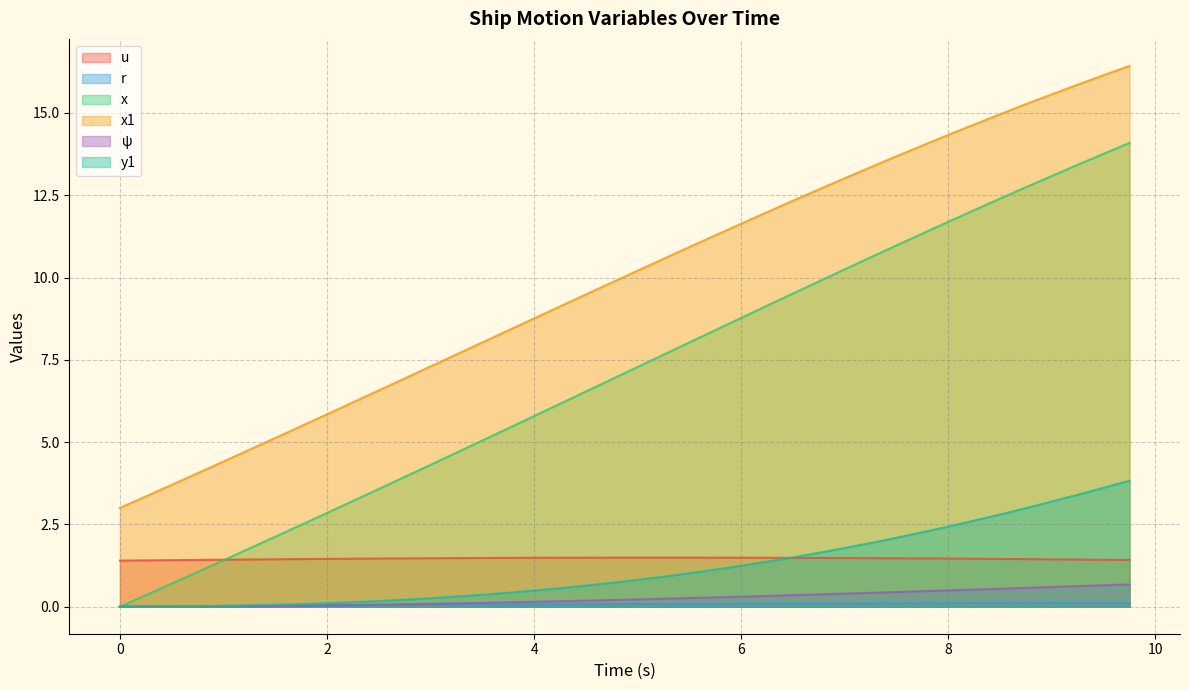

Does the chart have visible grid lines?

Yes